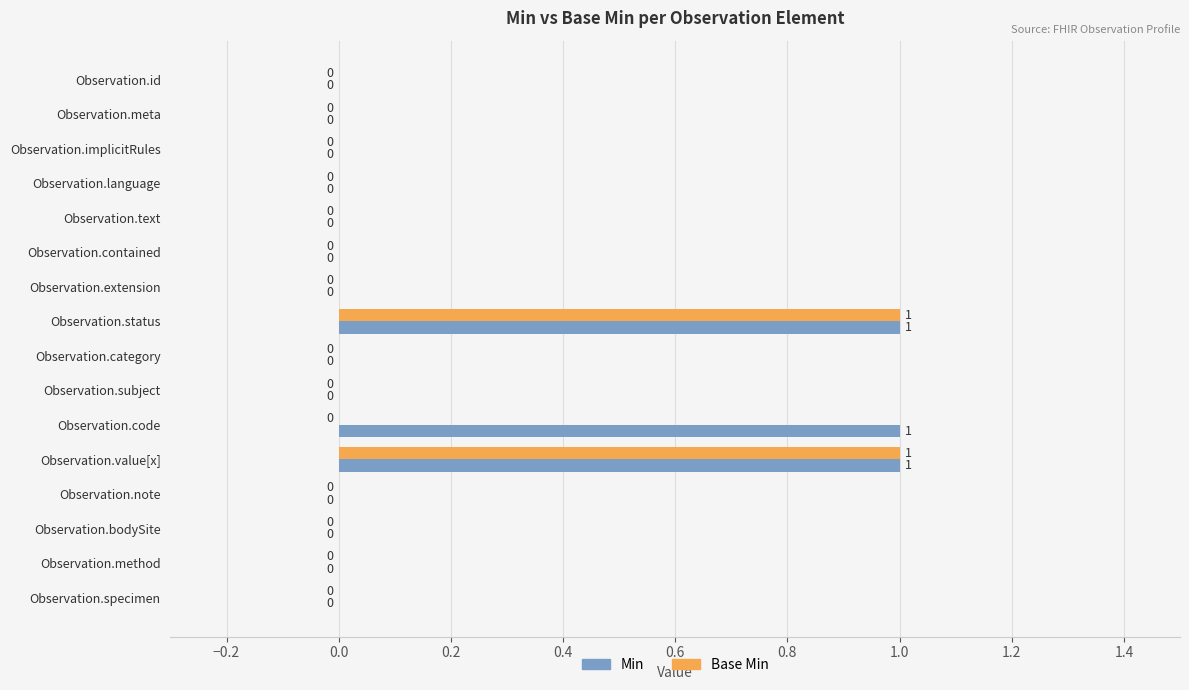

Is the value of Min at Observation.note greater than the value of Base Min at Observation.value[x]?

No